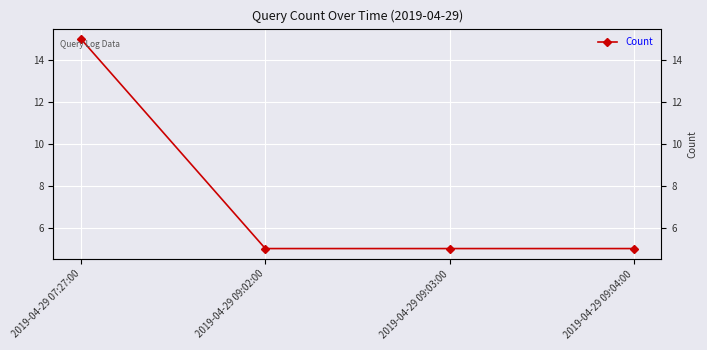

What is the value of the 4th point from the left?

5